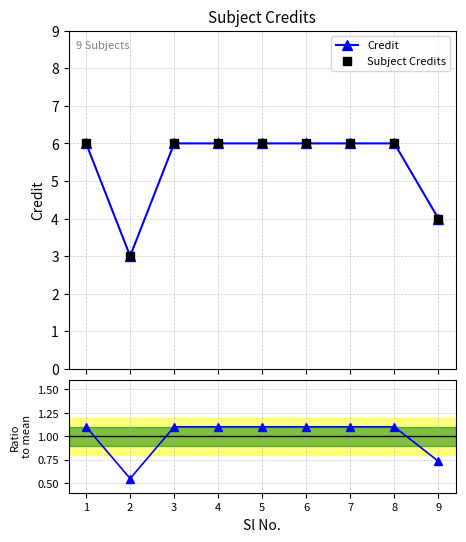

What is the total value across all series at 6?

13.1